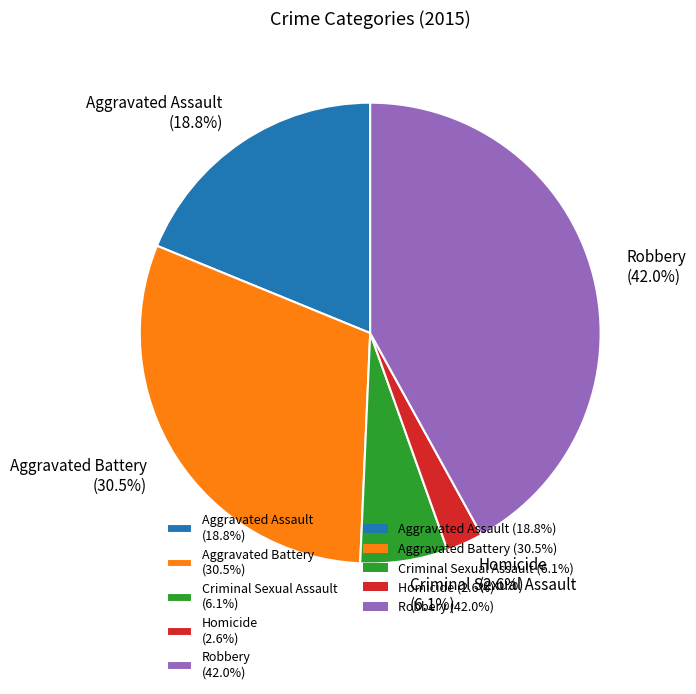

How many segments does this pie chart have?

5